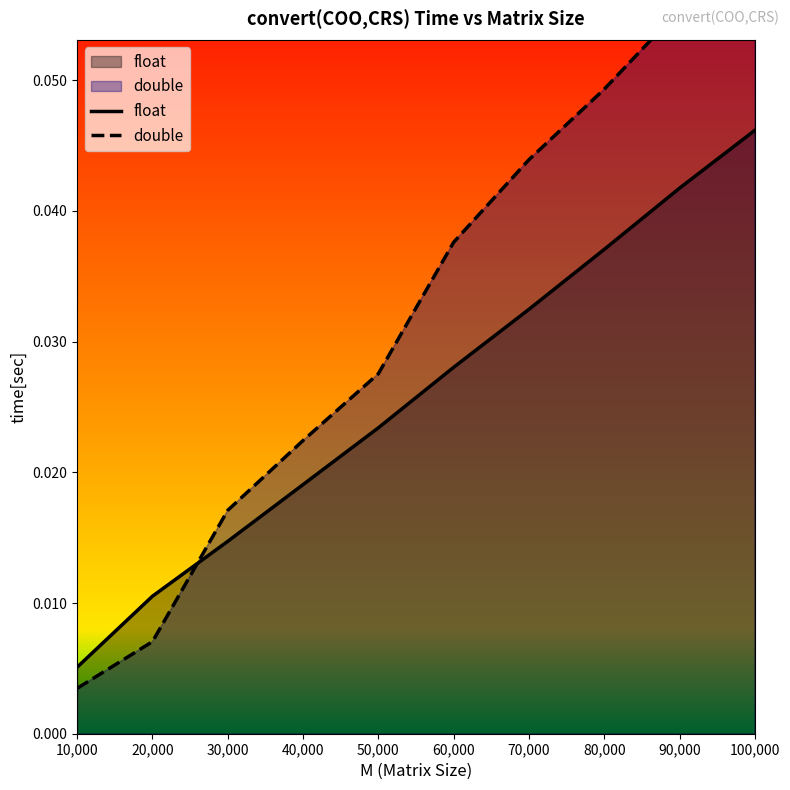

Reading right to left, transcribe all the data shown in this chart.

float: 100000=0.0	90000=0.0	80000=0.0	70000=0.0	60000=0.0	50000=0.0	40000=0.0	30000=0.0	20000=0.0	10000=0.0
double: 100000=0.1	90000=0.1	80000=0.0	70000=0.0	60000=0.0	50000=0.0	40000=0.0	30000=0.0	20000=0.0	10000=0.0